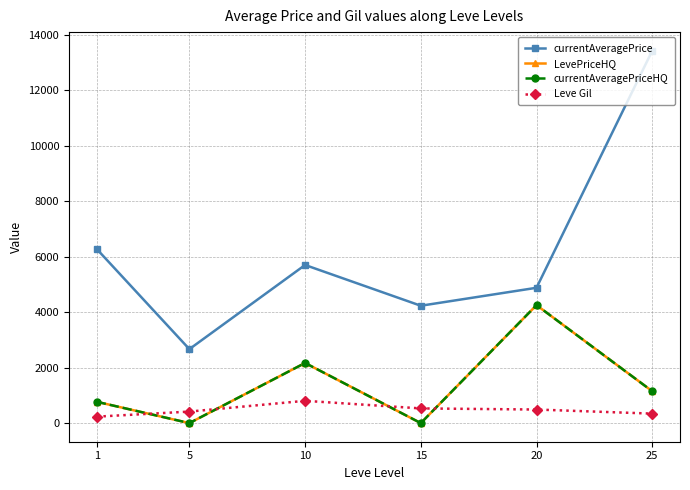

What is the spread (max minus min) of values at 15?

4228.8